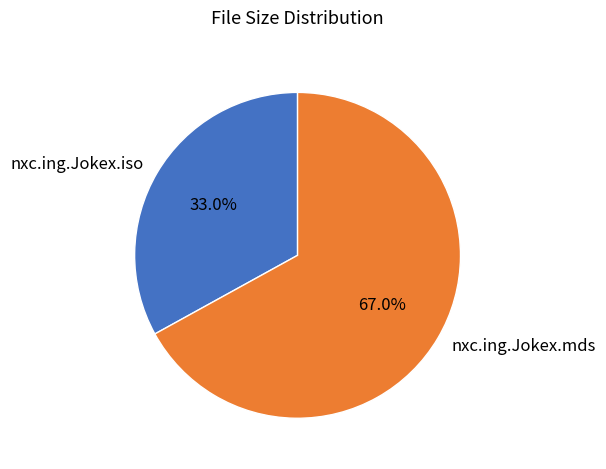

Approximately how many times larger is the value at nxc.ing.Jokex.iso compared to nxc.ing.Jokex.mds?

0.5